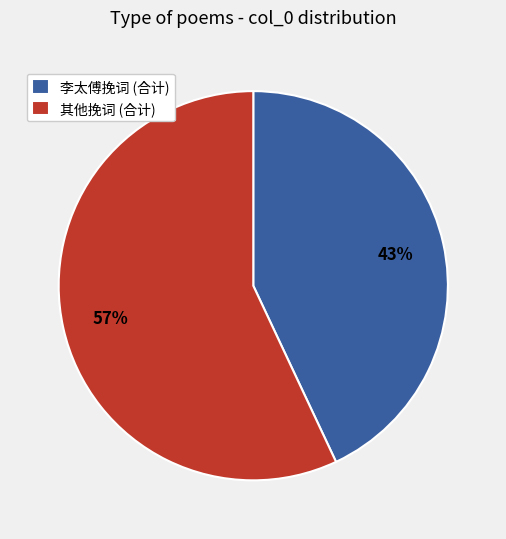

What is the smallest slice in the pie chart?

李太傅挽词 (合计)